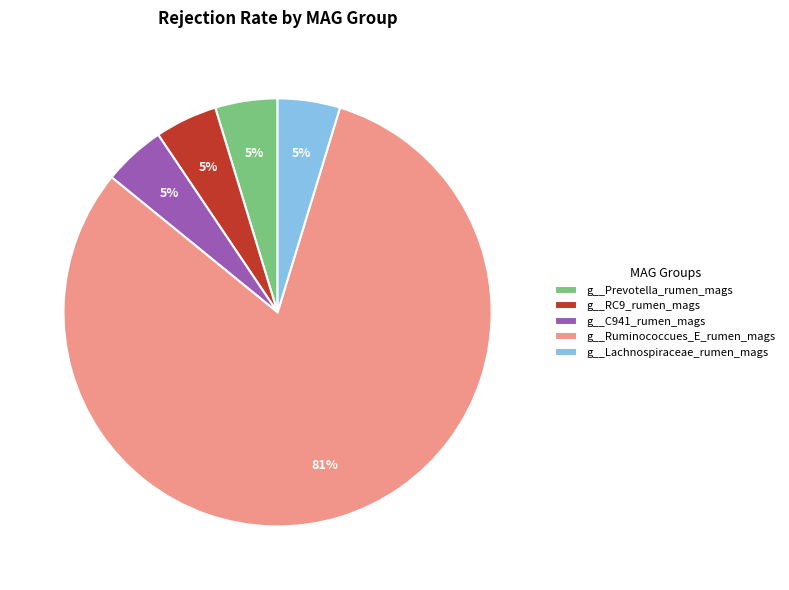

How many segments does this pie chart have?

5